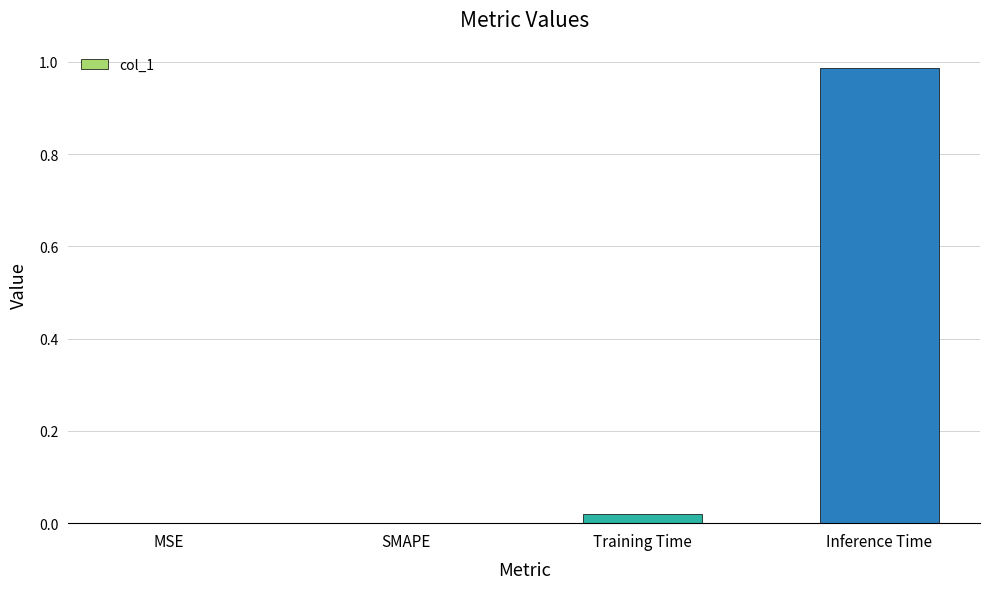

Are the bars horizontal?

No